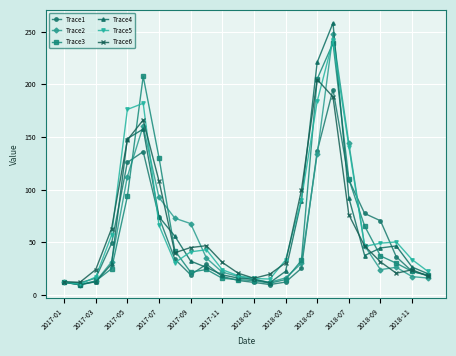

What is the value of the Trace2 point at the 21st from the left?

24.0